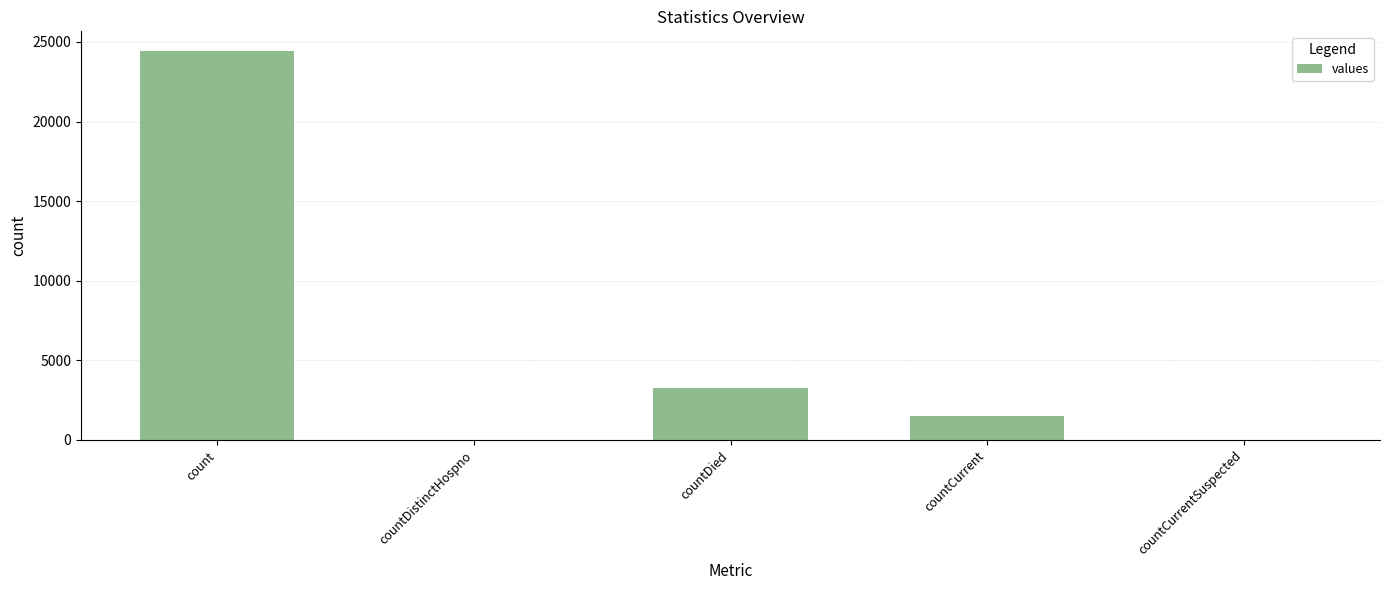

Read the value at count.

24442